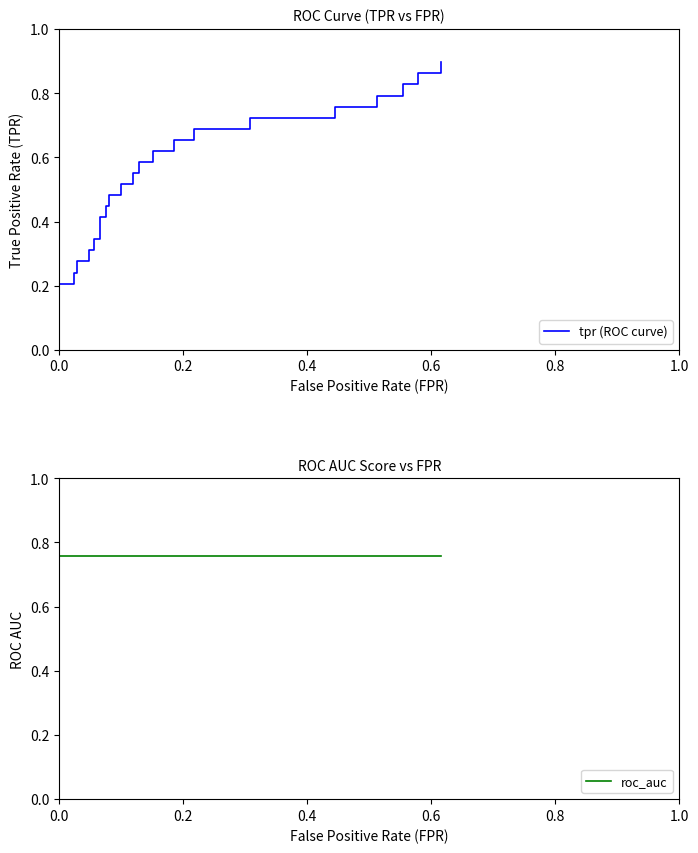

Is the value of tpr (ROC curve) at 0.8 greater than the value of roc_auc at 7?

No